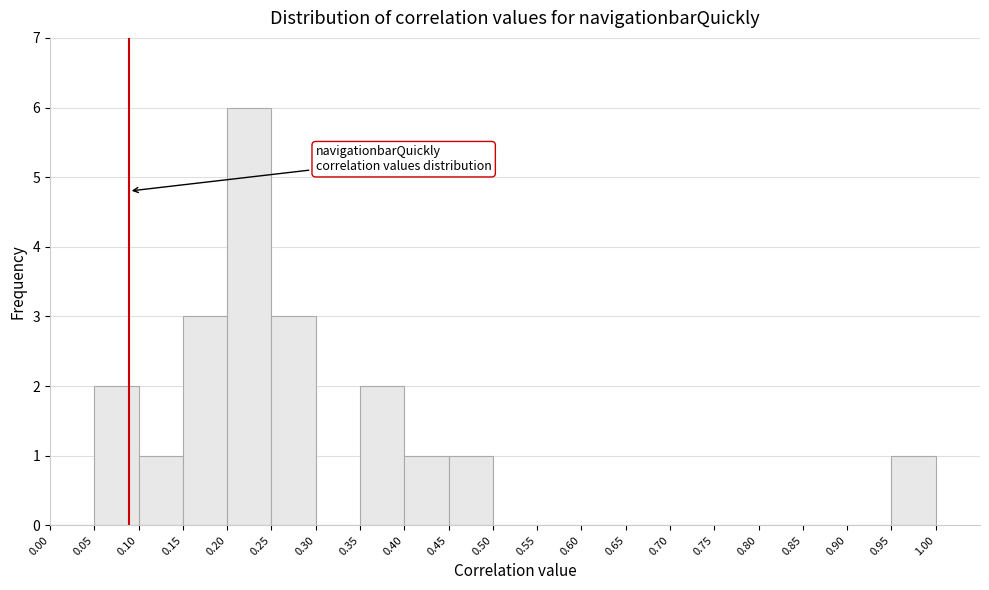

Reading left to right, transcribe this chart: for each bar, give the range it covers on the x-axis and its height. The values are not printed on the chart, so give them approximately, as read against the axis.

0.00 to 0.05: 0
0.05 to 0.10: 2
0.10 to 0.15: 1
0.15 to 0.20: 3
0.20 to 0.25: 6
0.25 to 0.30: 3
0.30 to 0.35: 0
0.35 to 0.40: 2
0.40 to 0.45: 1
0.45 to 0.50: 1
0.50 to 0.55: 0
0.55 to 0.60: 0
0.60 to 0.65: 0
0.65 to 0.70: 0
0.70 to 0.75: 0
0.75 to 0.80: 0
0.80 to 0.85: 0
0.85 to 0.90: 0
0.90 to 0.95: 0
0.95 to 1.00: 1